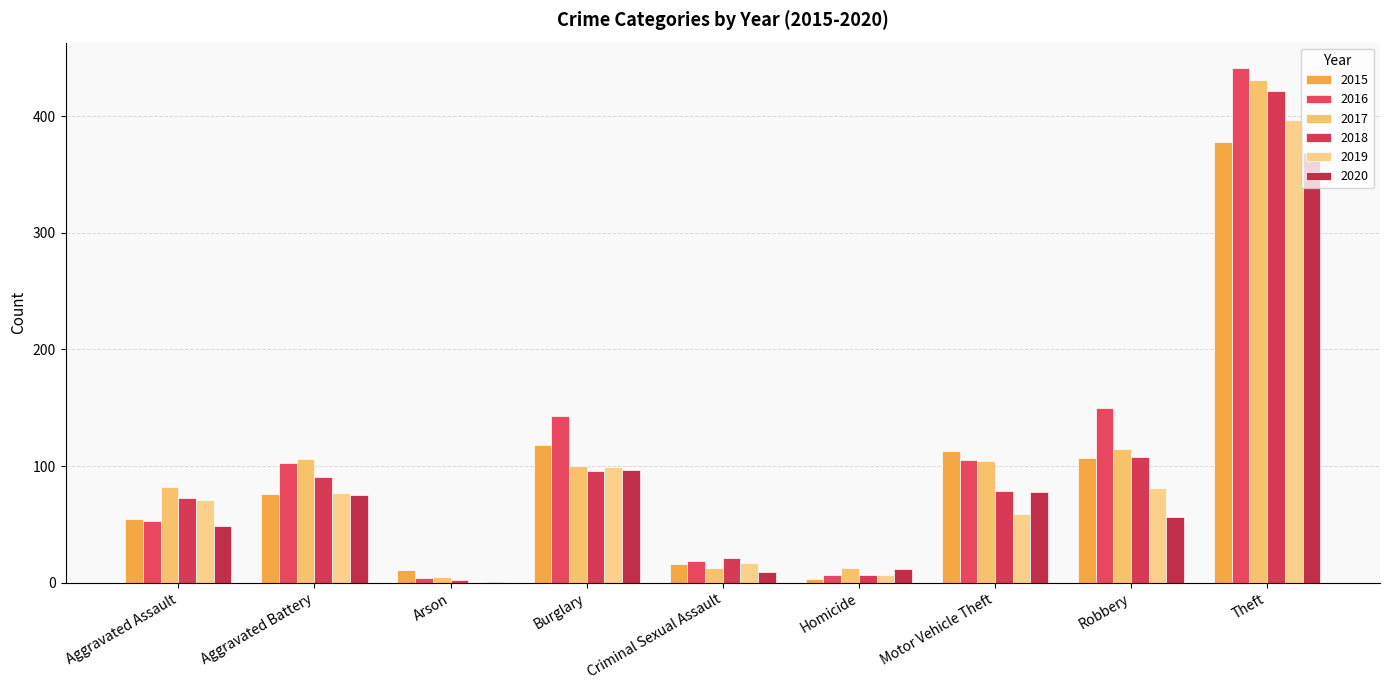

At which category is the sum across all series the highest?

Theft